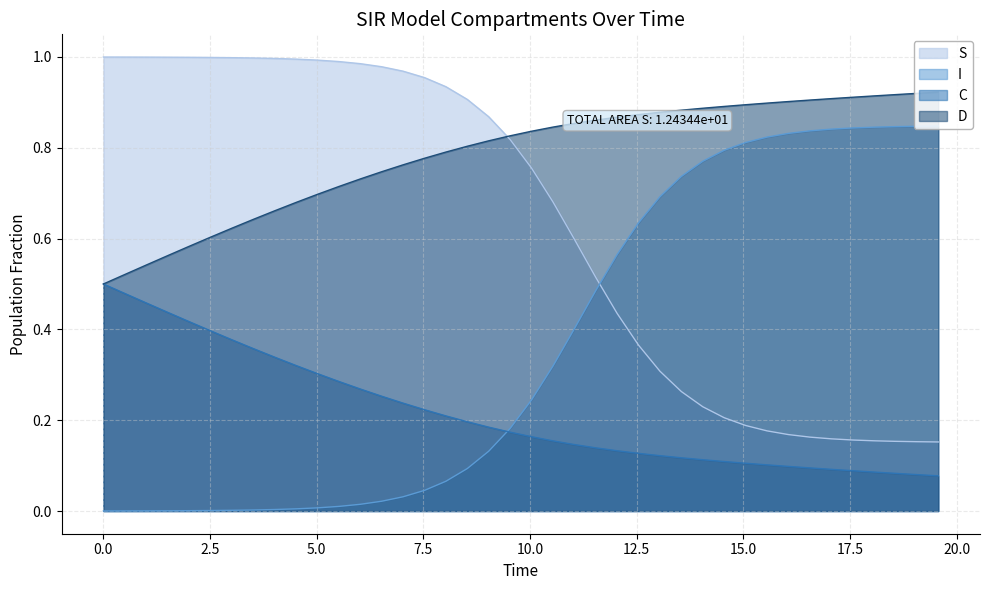

True or false: S and C cross at least once.

False